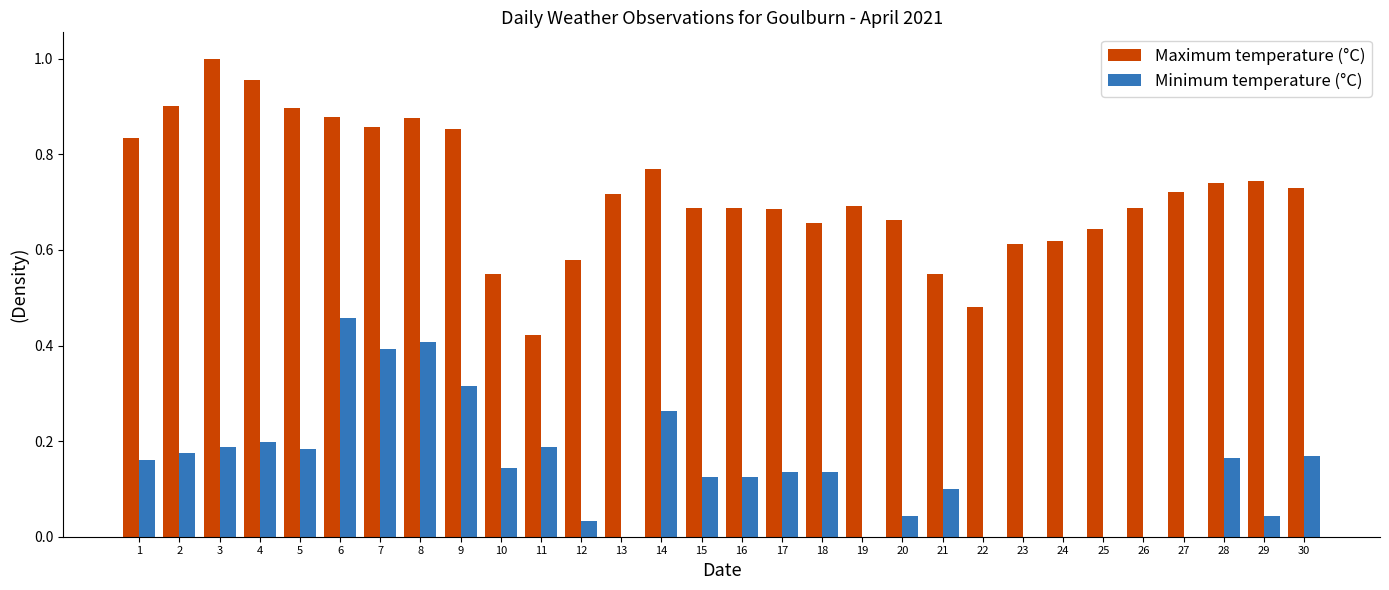

Which category has the highest value across all series?

3